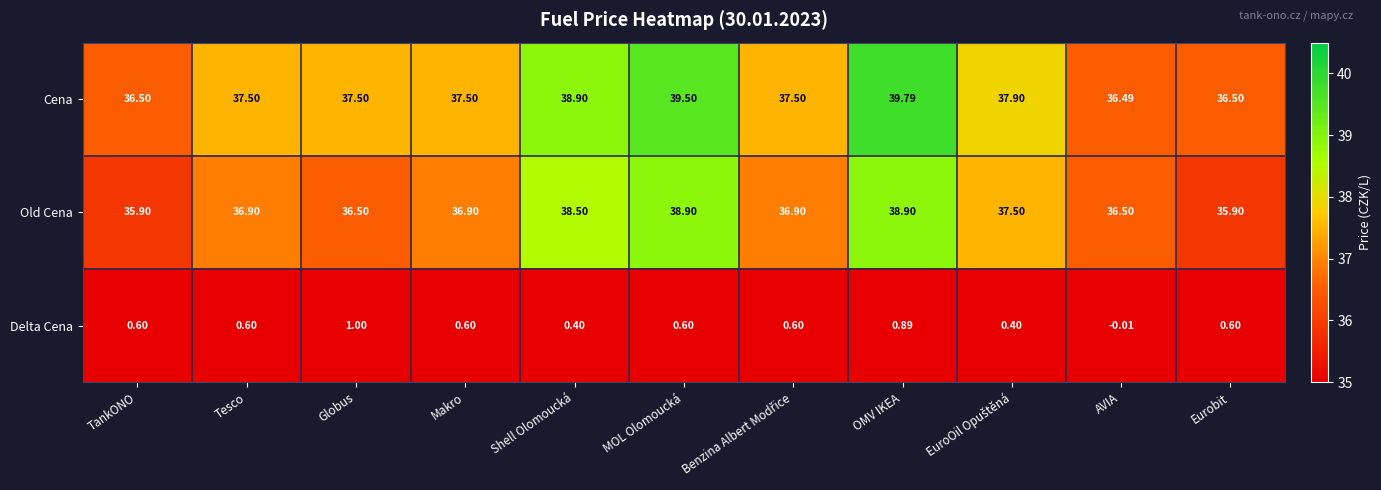

Which series has the largest total across all categories?

Cena